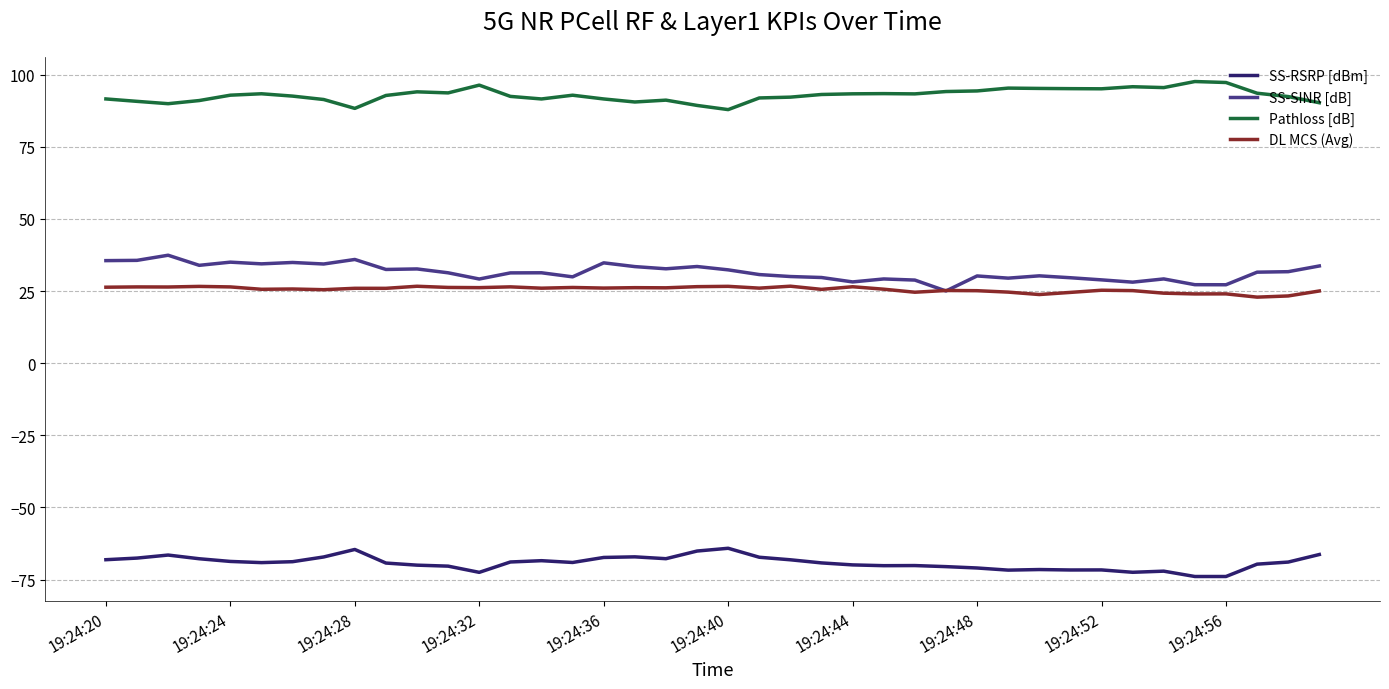

True or false: Pathloss [dB] and SS-SINR [dB] intersect in this chart.

False